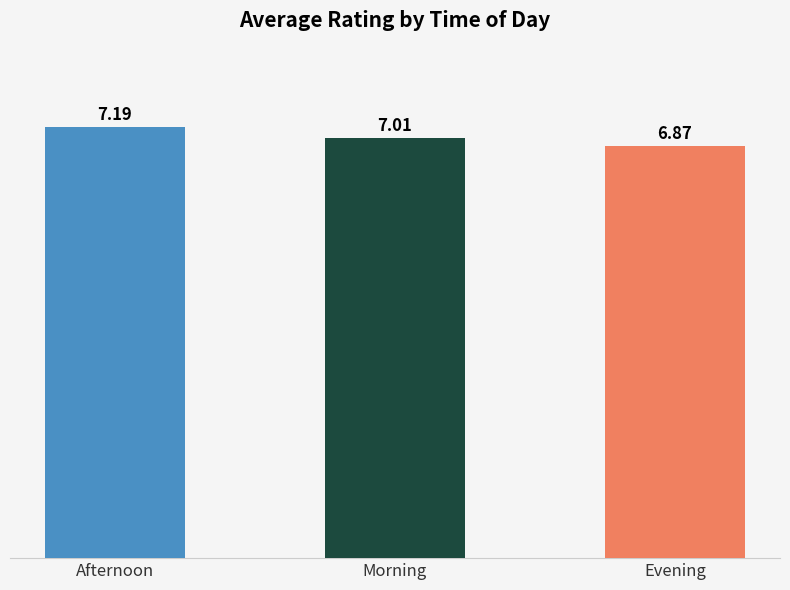

At which category does the chart reach its minimum across all series?

Evening